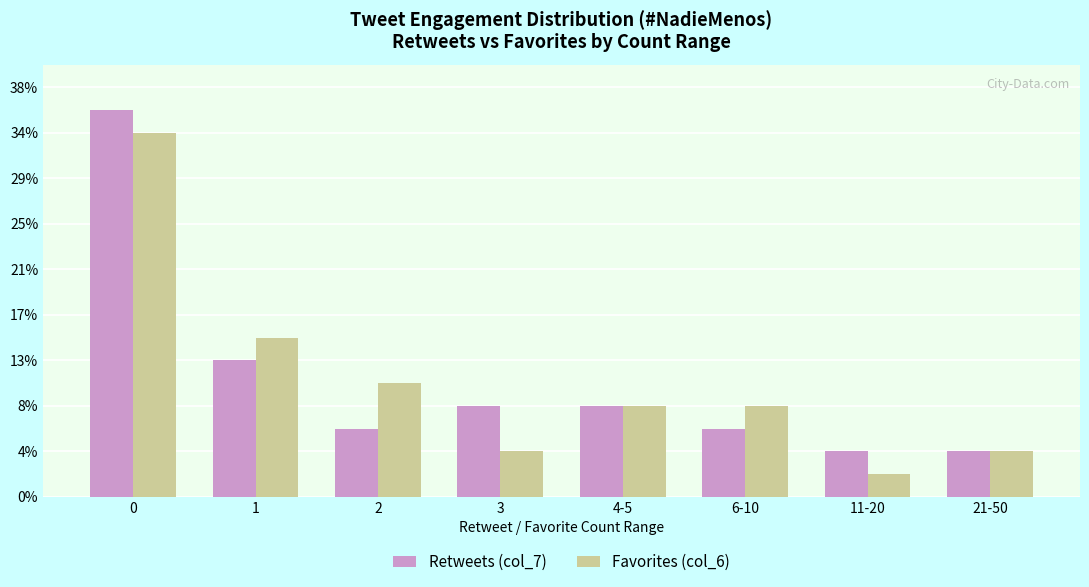

Rank the categories by Retweets (col_7) value from lowest to highest.

11-20, 21-50, 2, 6-10, 3, 4-5, 1, 0